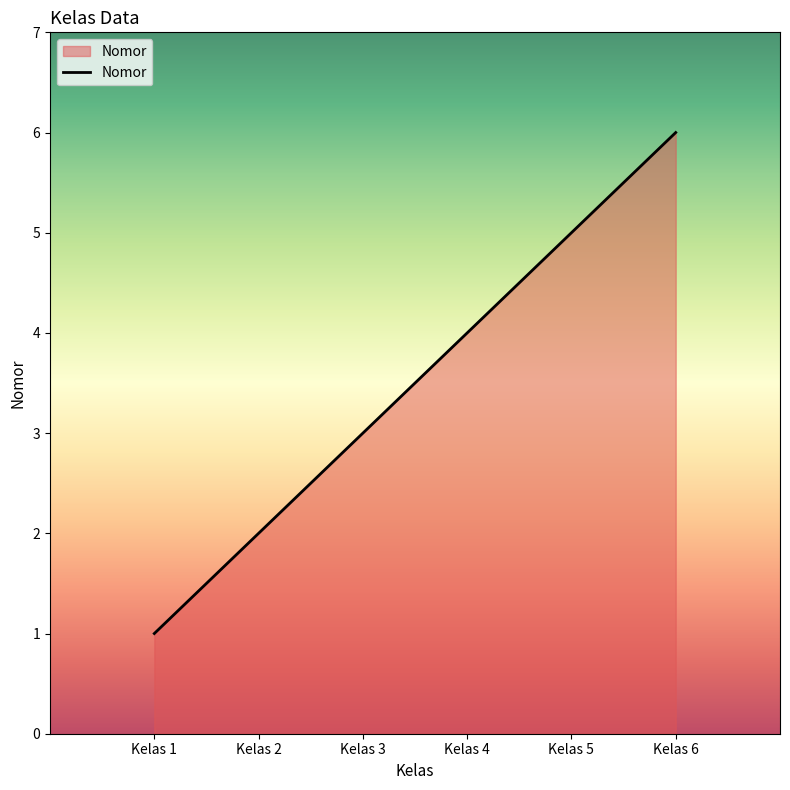

List the labels in order of value, smallest first.

Kelas 1, Kelas 2, Kelas 3, Kelas 4, Kelas 5, Kelas 6